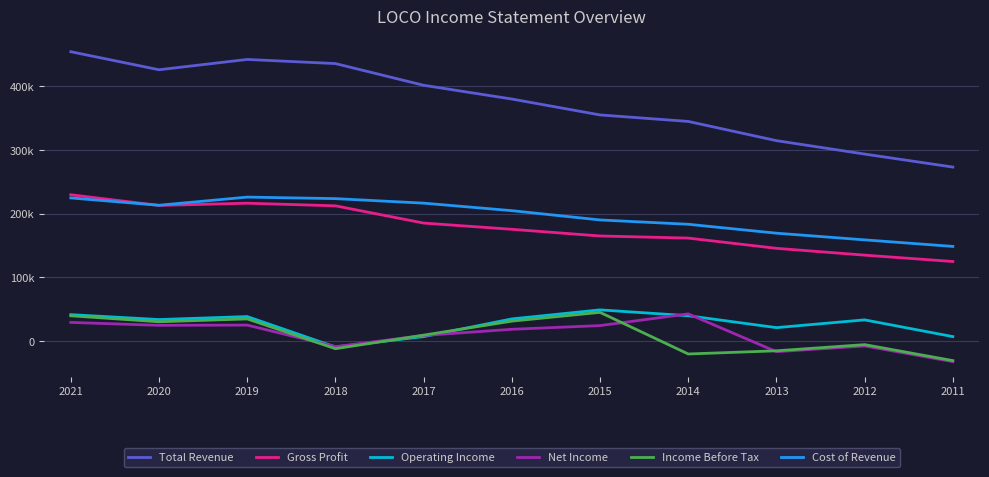

Does the chart display data point markers on the line(s)?

No